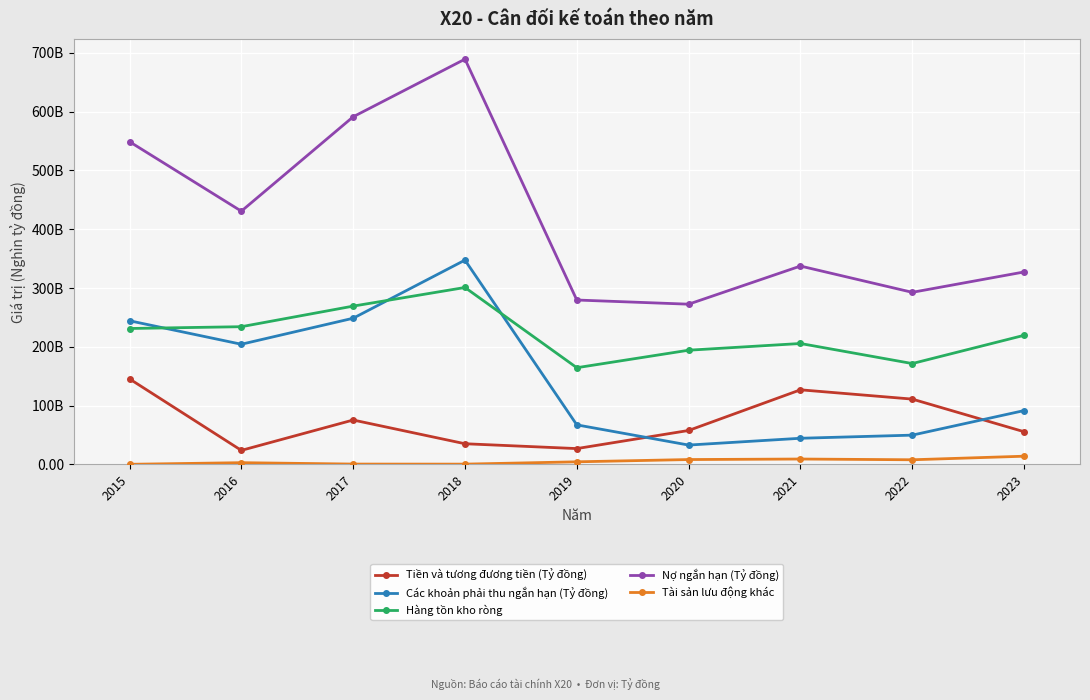

List the labels in order of Nợ ngắn hạn (Tỷ đồng) value, smallest first.

2020, 2019, 2022, 2023, 2021, 2016, 2015, 2017, 2018